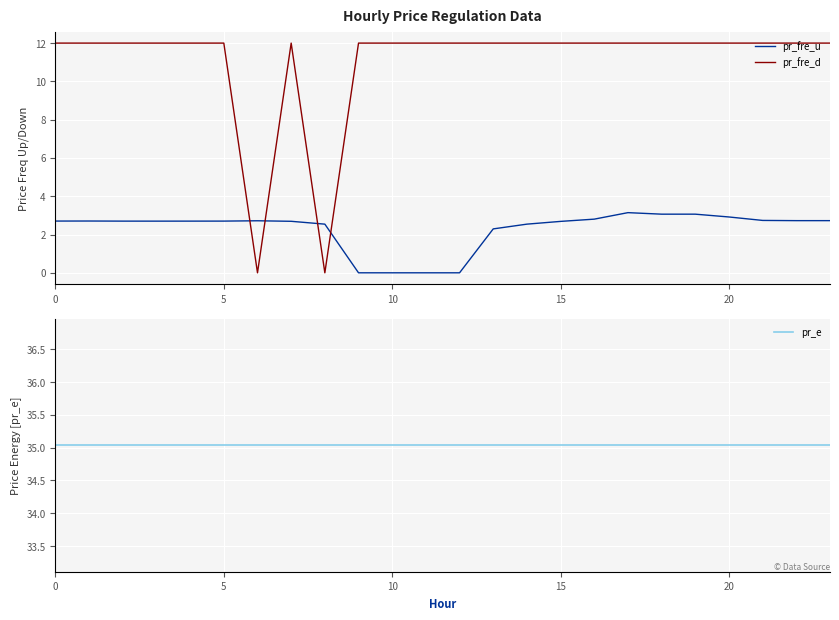

Does the chart display data point markers on the line(s)?

No